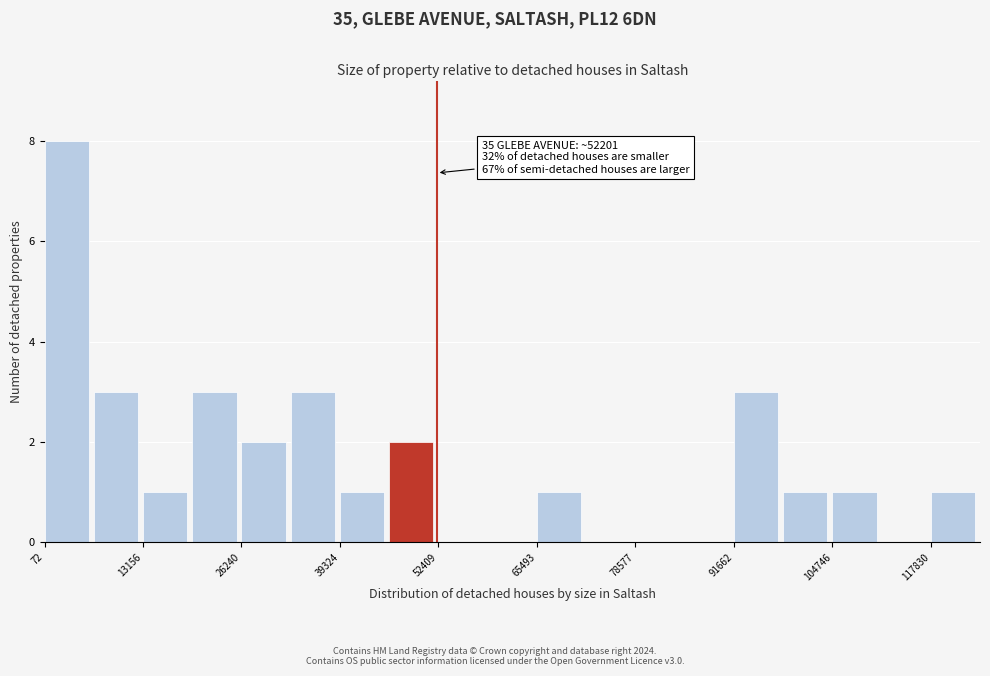

Read against the x-axis, roughly where is the centre of the tallest bar?

4000